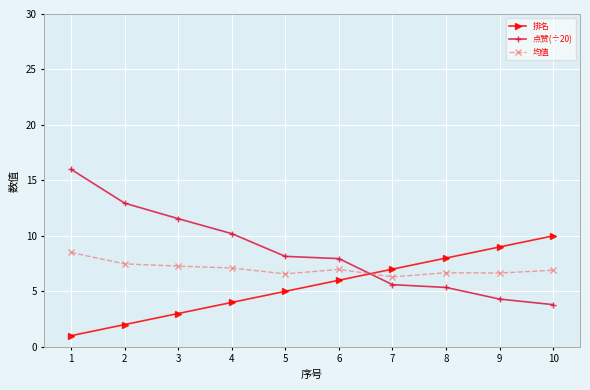

How many values in the 排名 series are below 6?

5